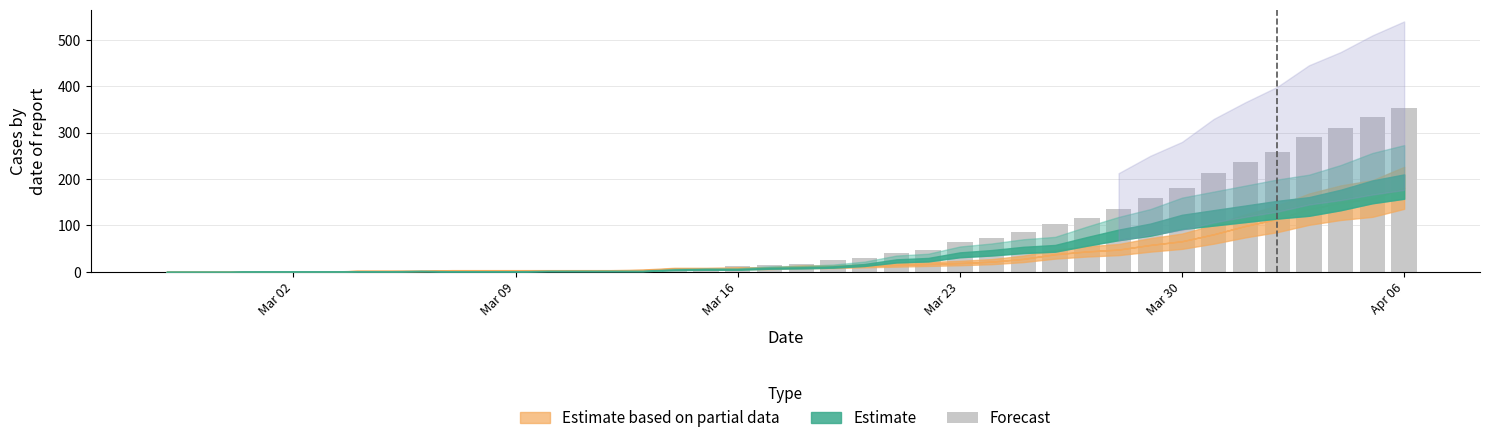

What is the maximum value shown in the chart?

353